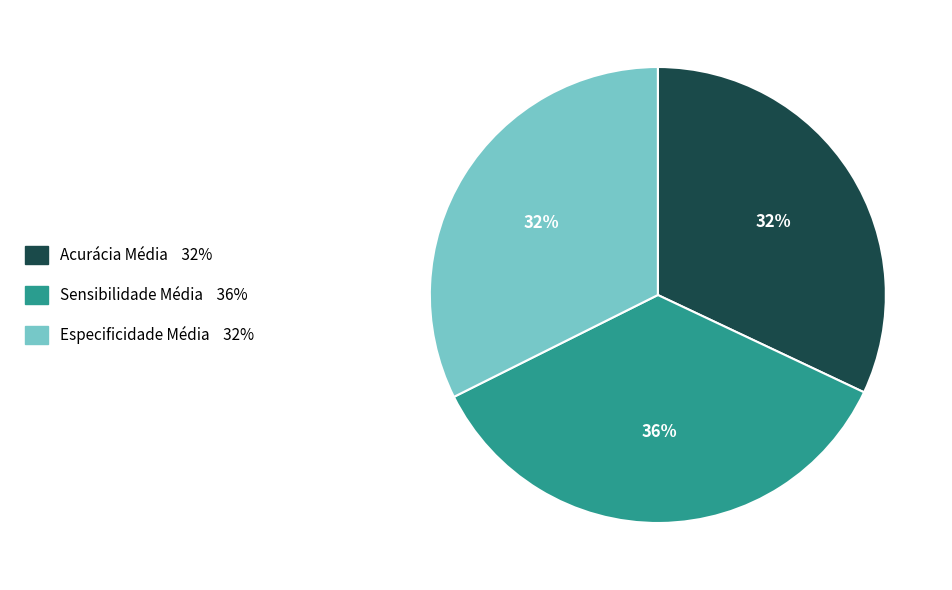

Is the sum of Sensibilidade Média and Acurácia Média greater than half?

Yes